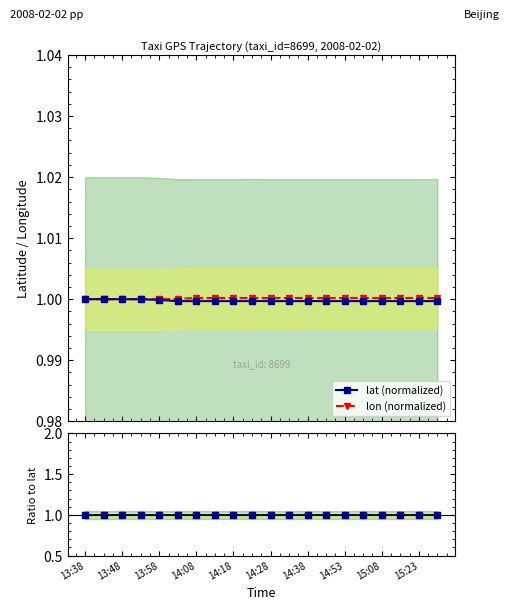

Which series has the largest range (max minus min)?

lon / lat ratio